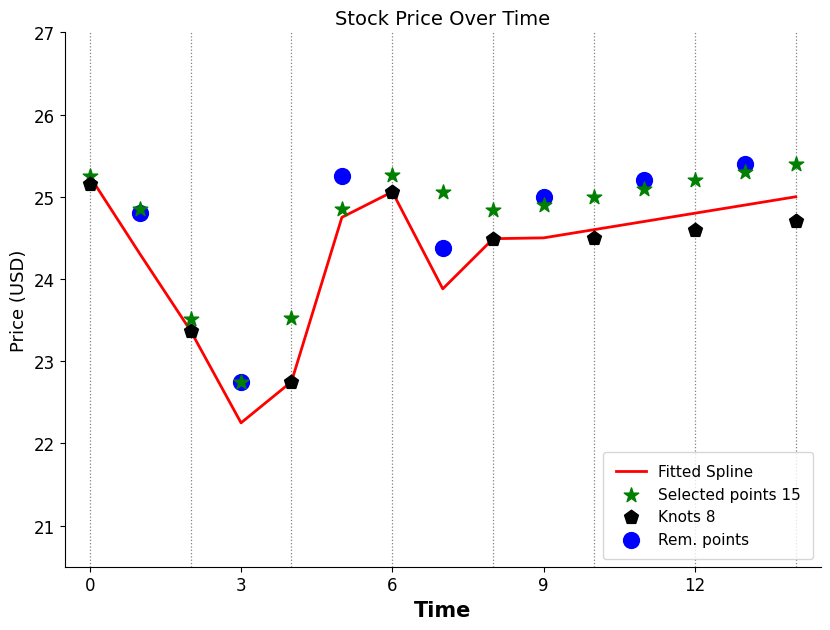

The Fitted Spline series shows 41.6 at 9. True or false?

False